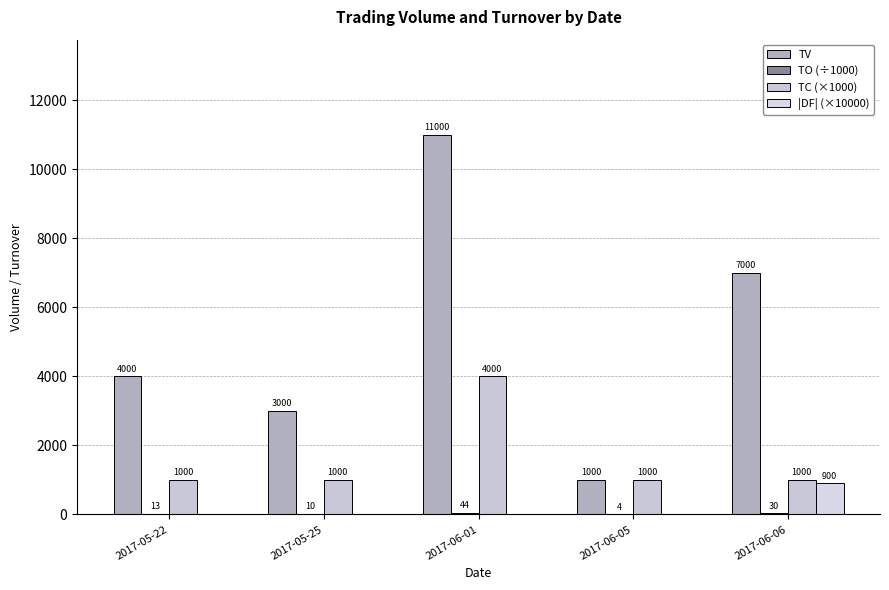

How many groups of bars are there?

5